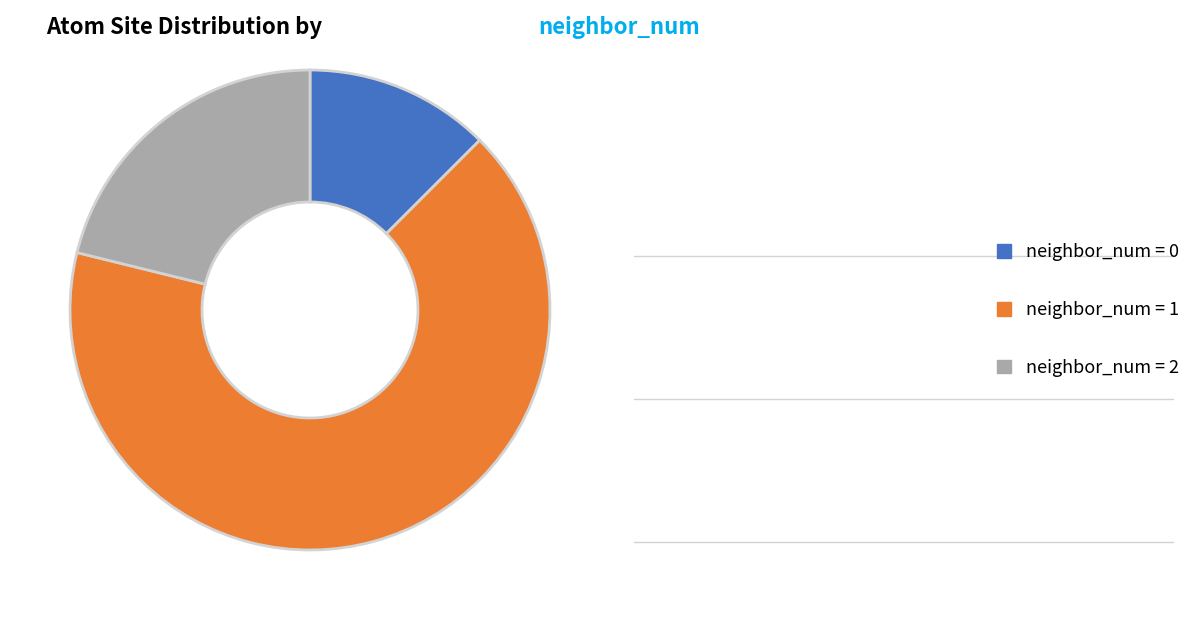

Count the number of slices in the pie.

3